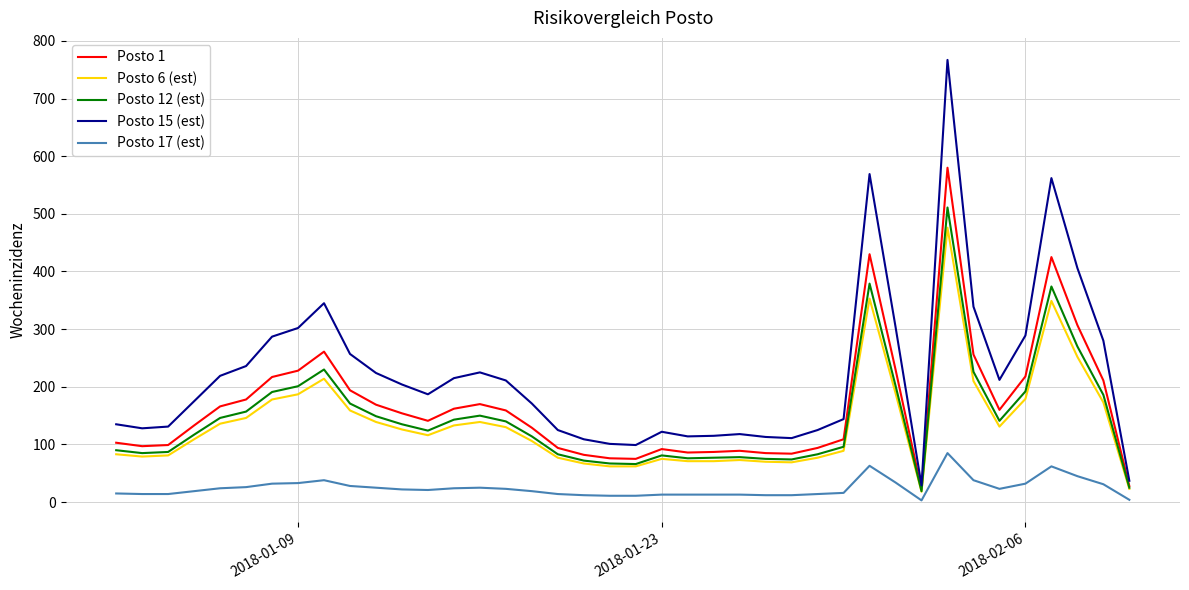

True or false: Posto 1 and Posto 17 (est) intersect in this chart.

False